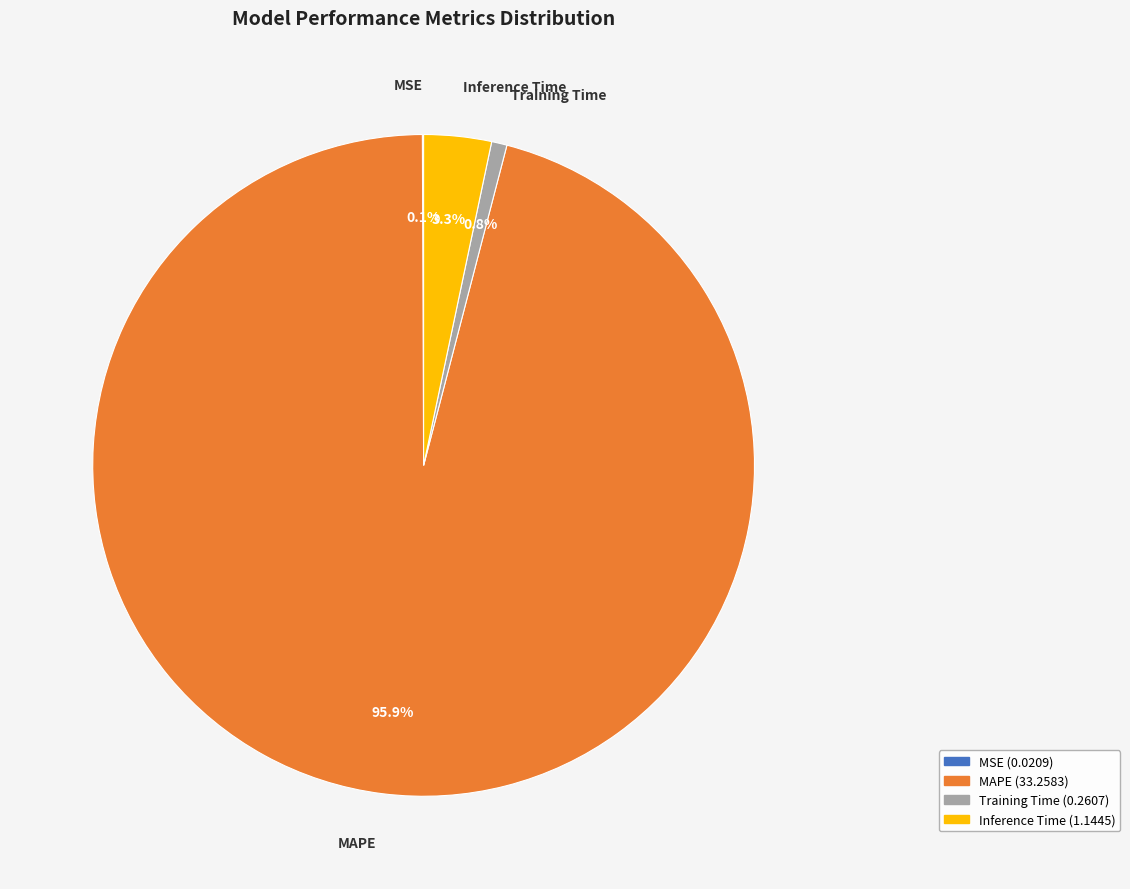

Between Inference Time and Training Time, which is larger?

Inference Time